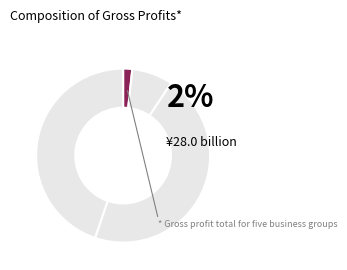

Does any single category account for the majority?

No